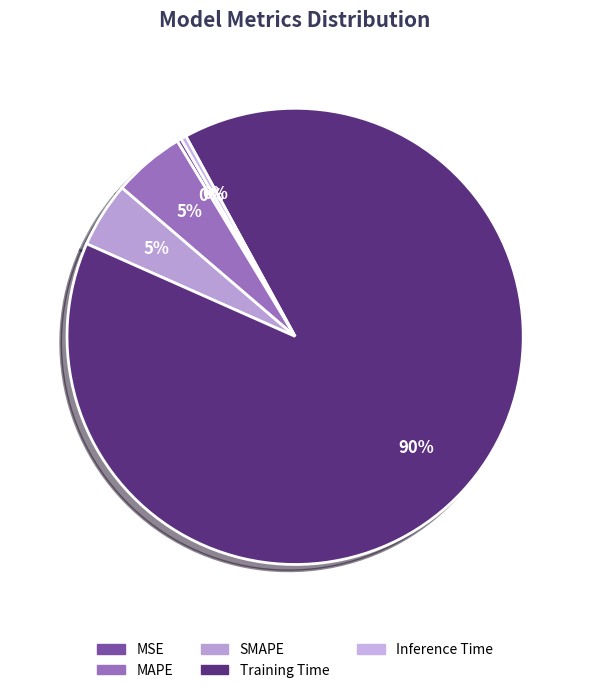

Is it true that MAPE is 1% of the pie?

False